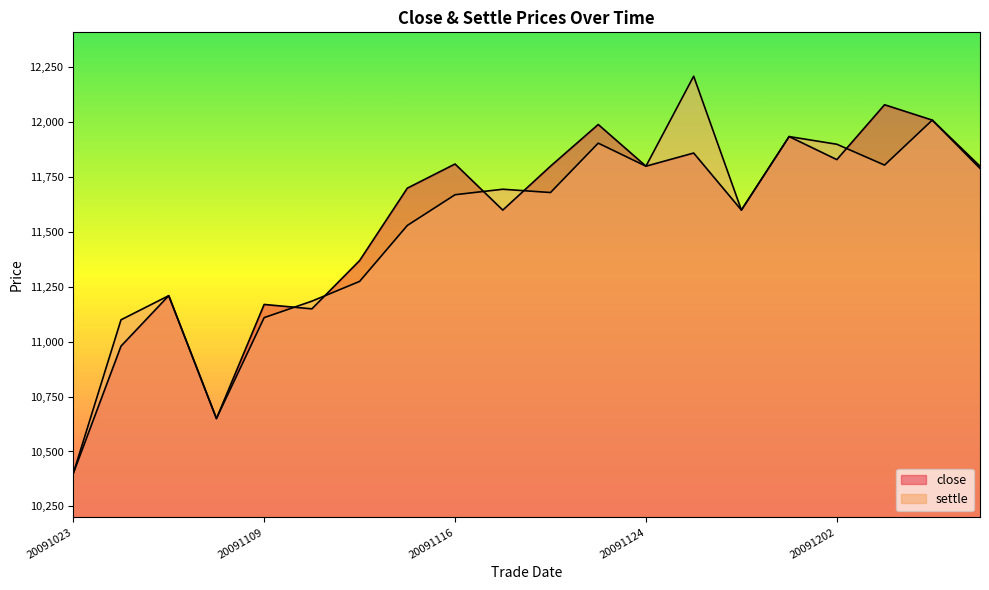

What is the total value across all series at 20091202?

23730